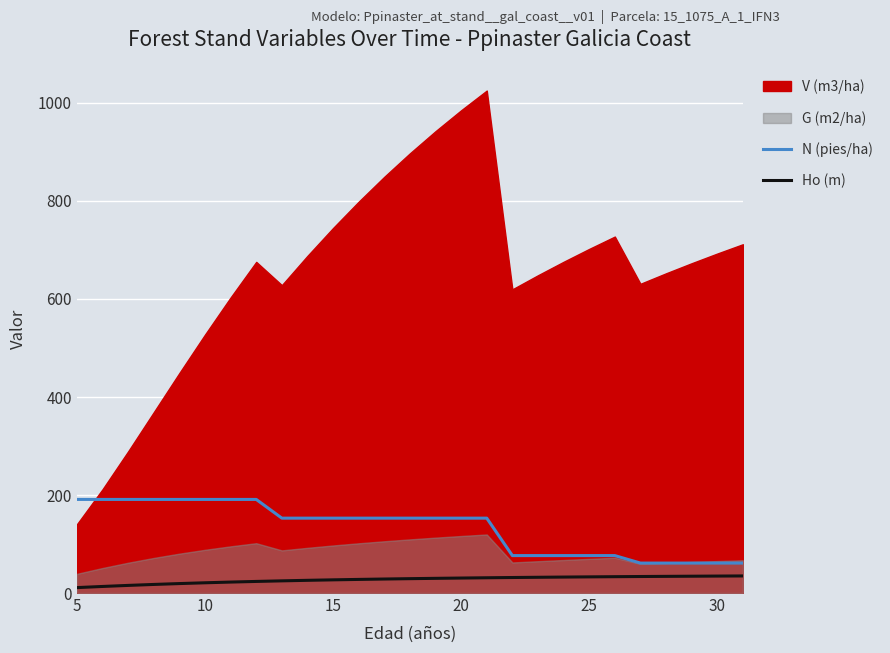

What is the difference between the second highest and second lowest values in the N (pies/ha) series?

129.9